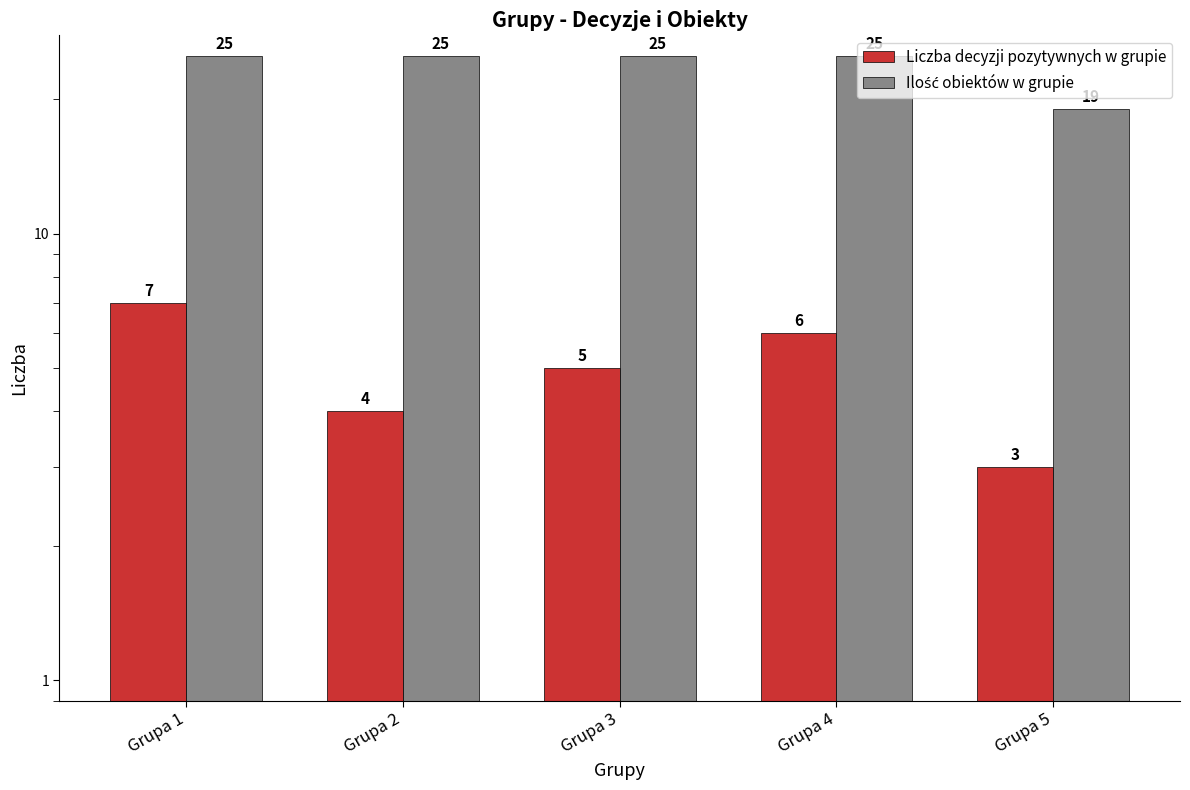

What is the value of the Liczba decyzji pozytywnych w grupie bar at the 5th from the left?

3